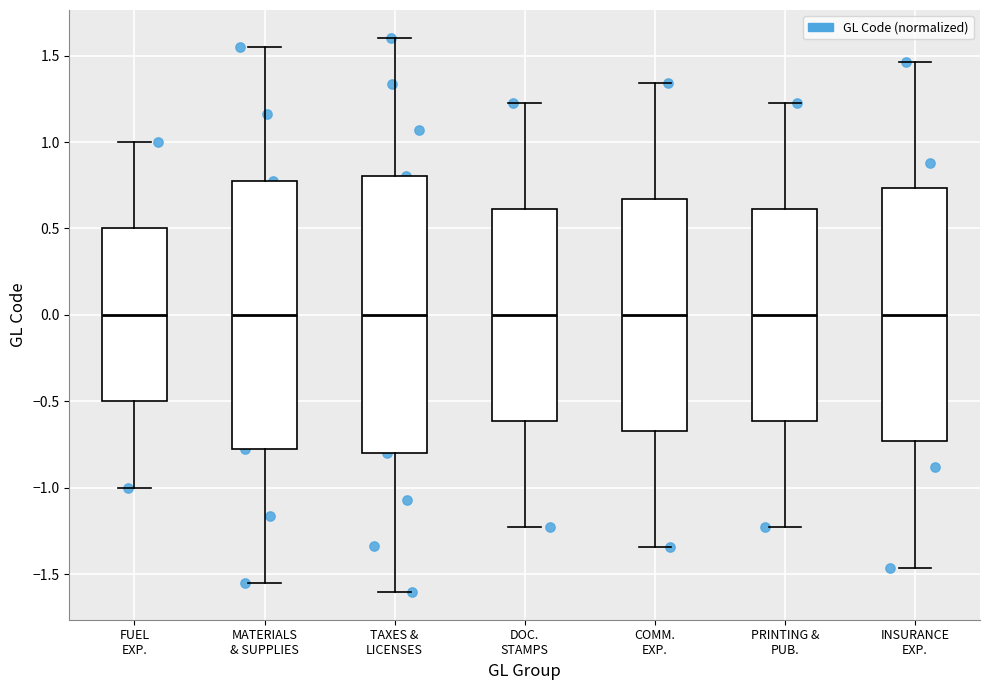

Where is the lower edge of the box for DOC. STAMPS on the y-axis? The values are not printed on the chart, so give them approximately, as read against the axis.

-0.60